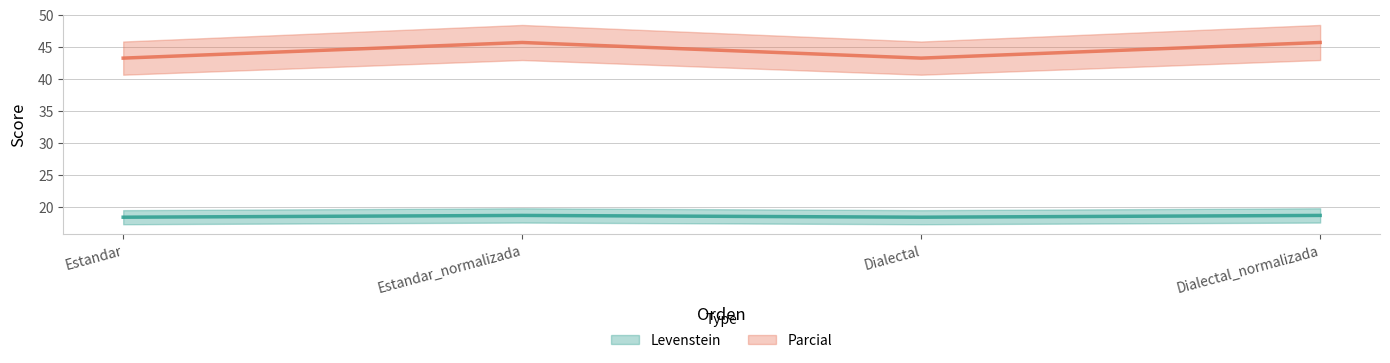

What position from the right is Dialectal_normalizada?

1